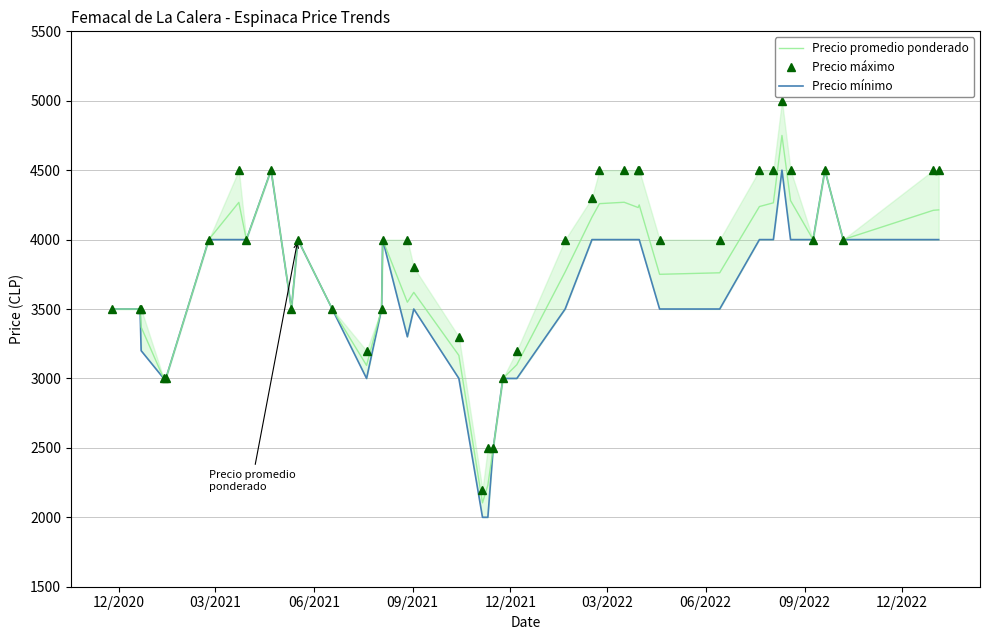

What is the maximum value for Precio promedio ponderado?

4750